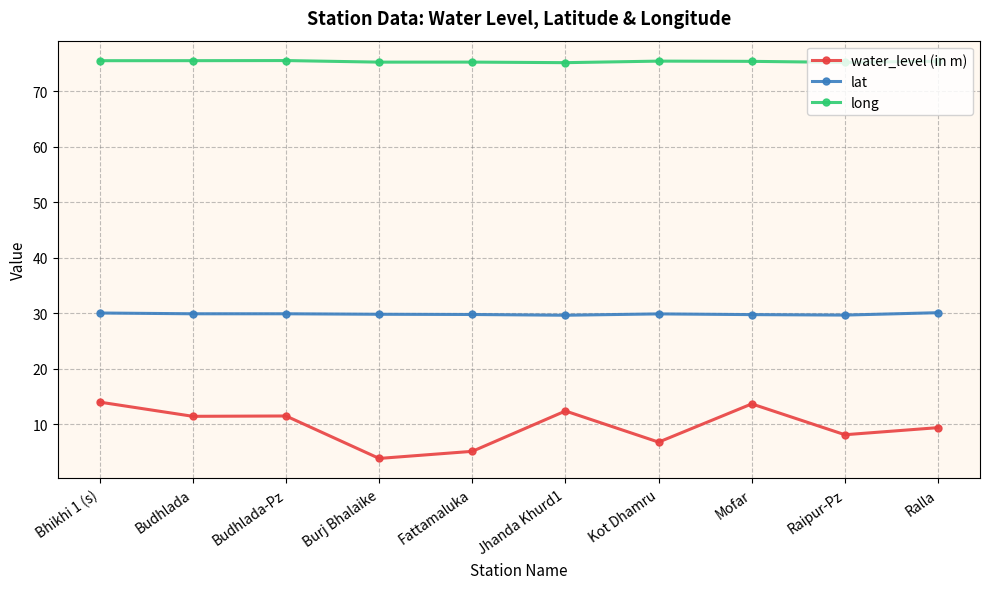

What is the average value of the lat series?

29.9